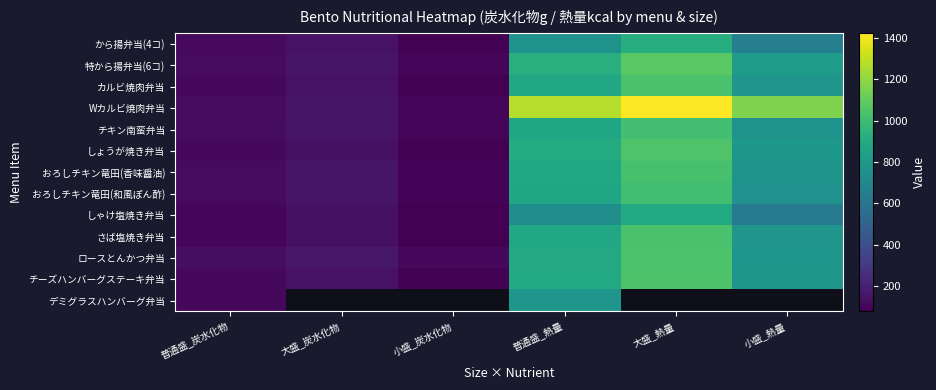

Which series has the largest total across all categories?

Wカルビ焼肉弁当